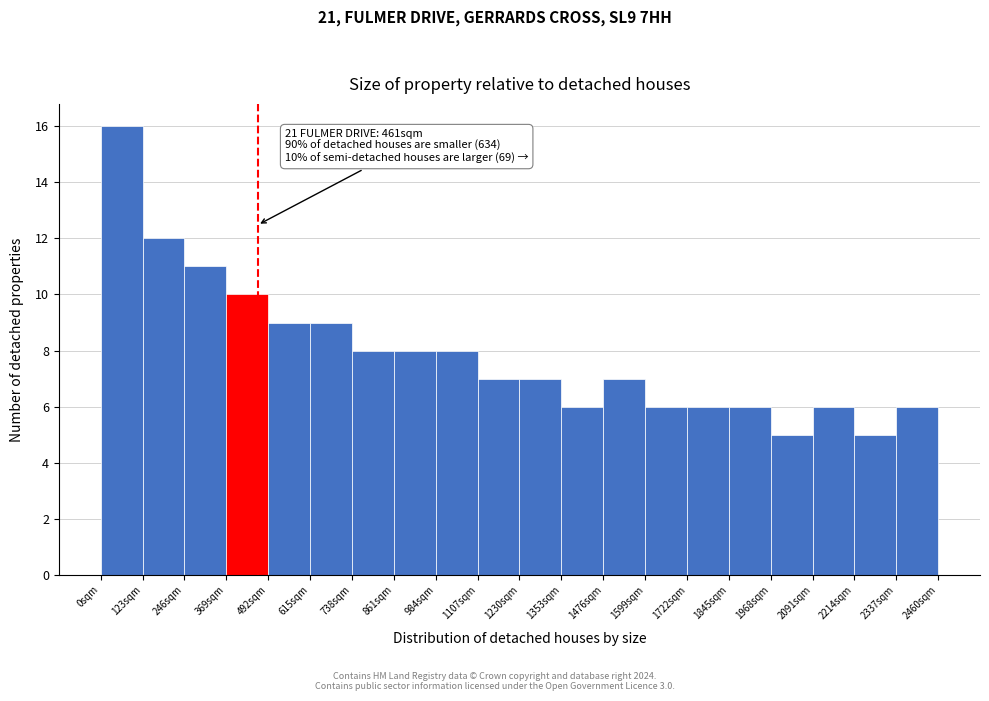

Which range on the x-axis has the tallest bar?

0 to 120